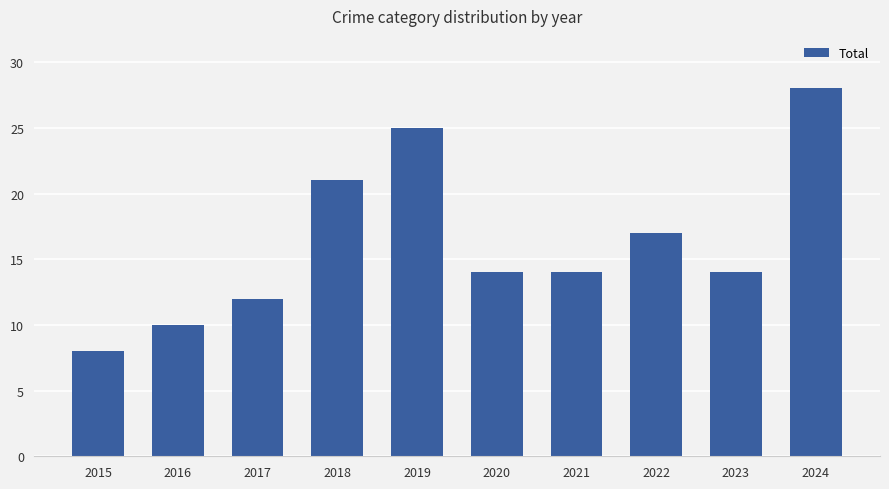

What is the minimum value shown in the chart?

8